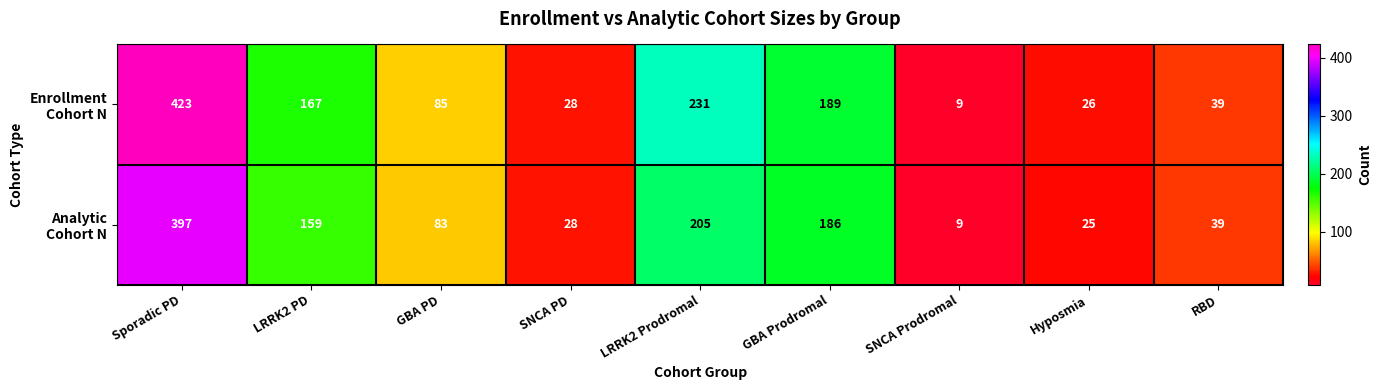

At how many categories does at least one series exceed 332?

1